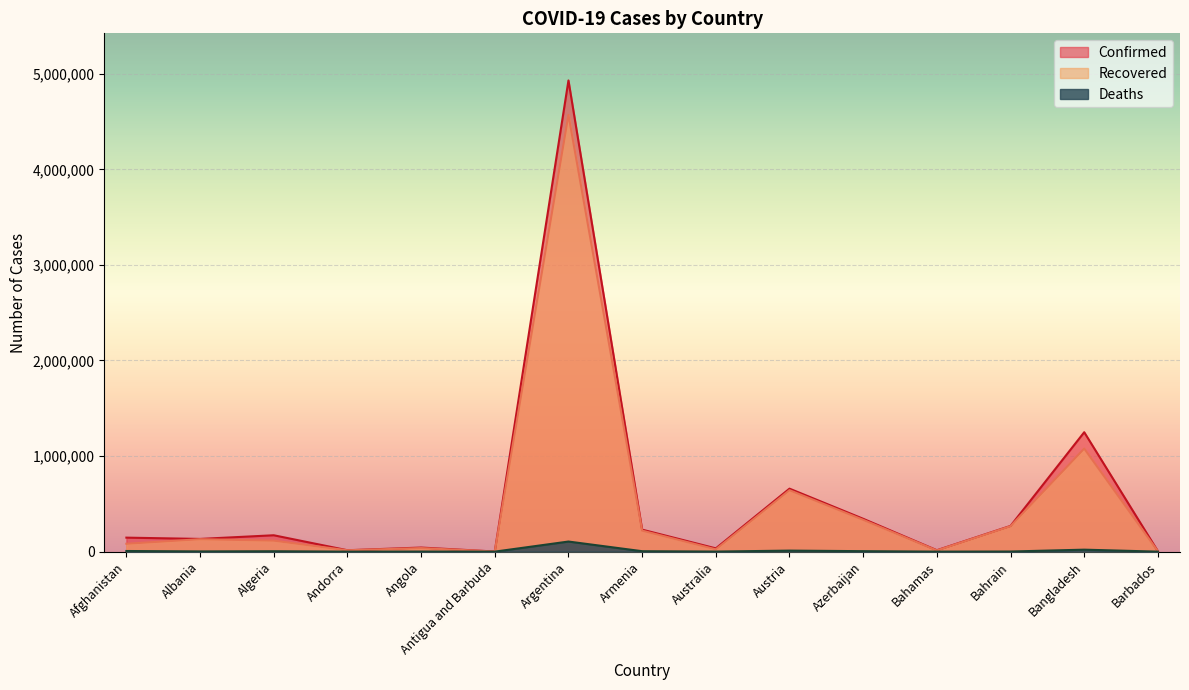

The value of Confirmed at Afghanistan is 146523. True or false?

True